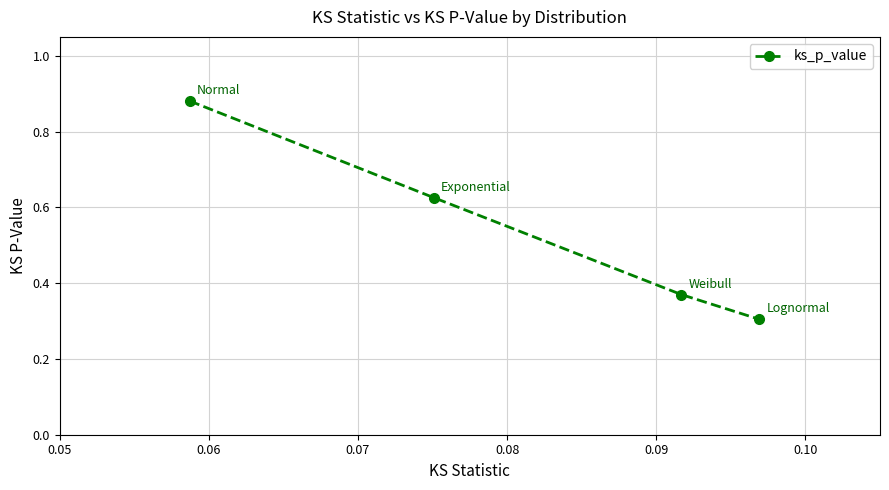

What is the value of the 4th point from the left?

0.3